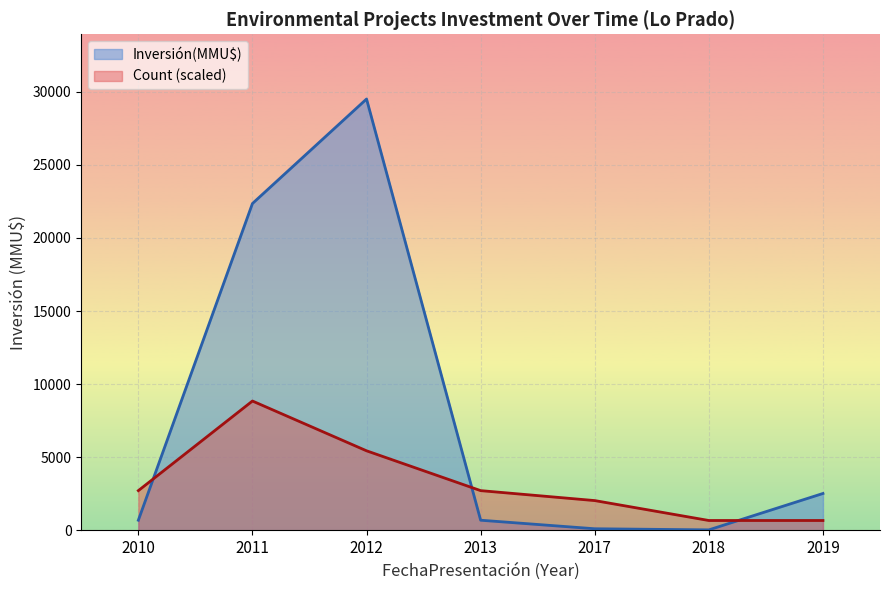

After their last crossing, which series has the higher values: Count or Inversión(MMU$)?

Inversión(MMU$)